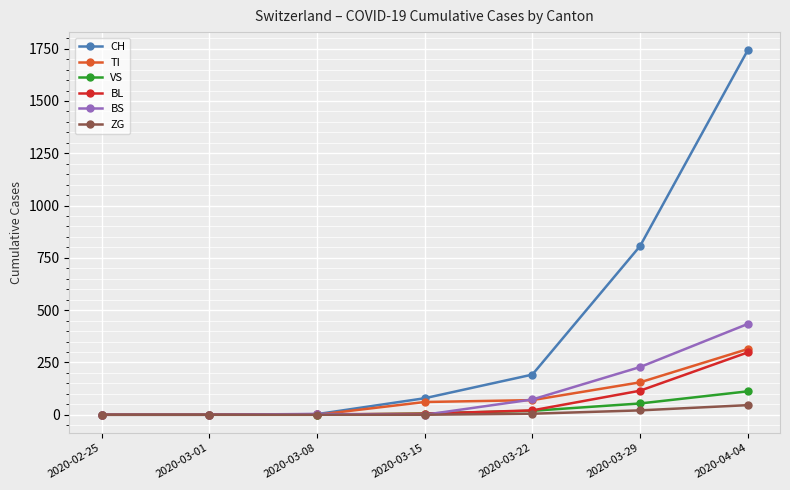

What is the maximum value for ZG?

46